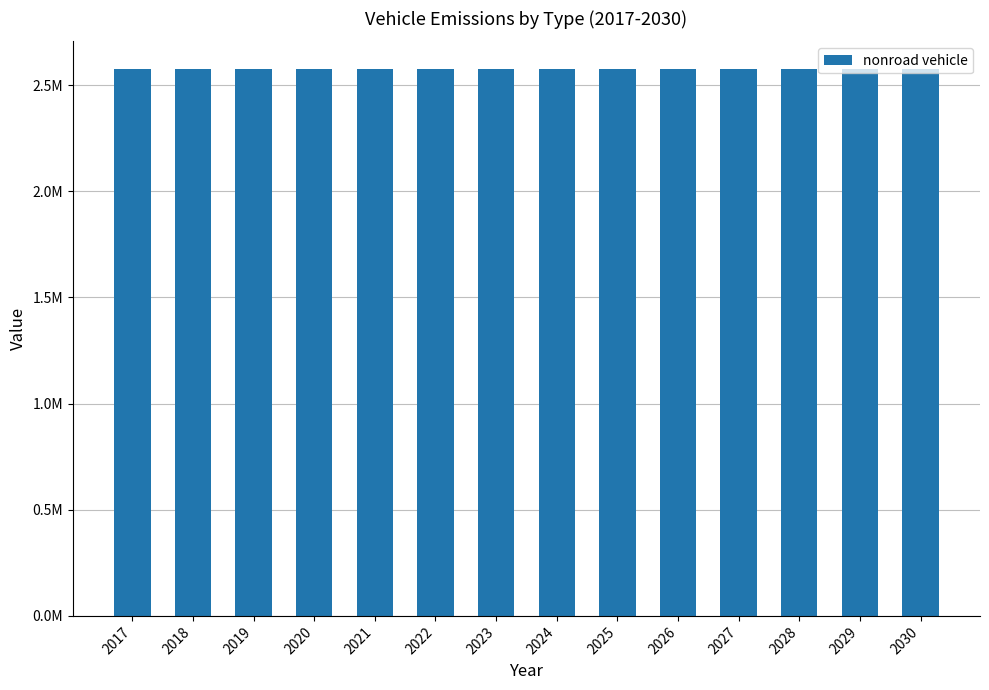

At which category is the sum across all series the highest?

2017